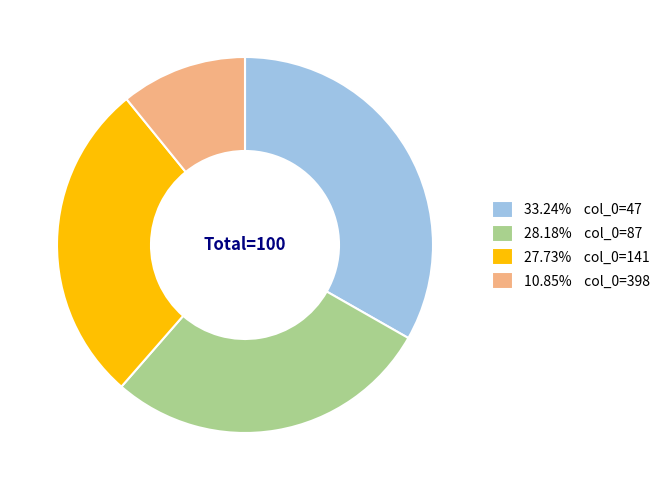

What is the ratio of the value at 28.18% col_0=87 to the value at 33.24% col_0=47?

0.8